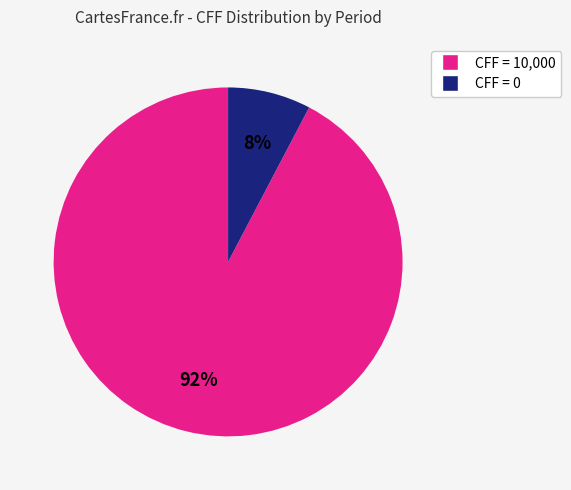

Is there a majority slice in this chart?

Yes